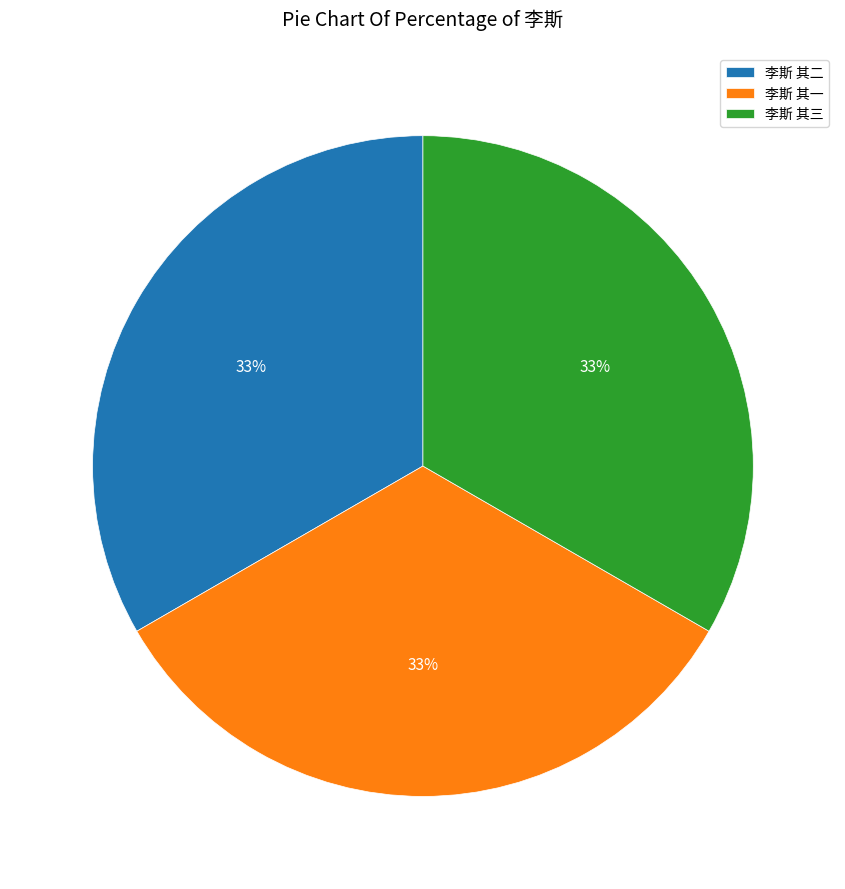

To the nearest percent, what percentage of the pie is 李斯 其一?

33%